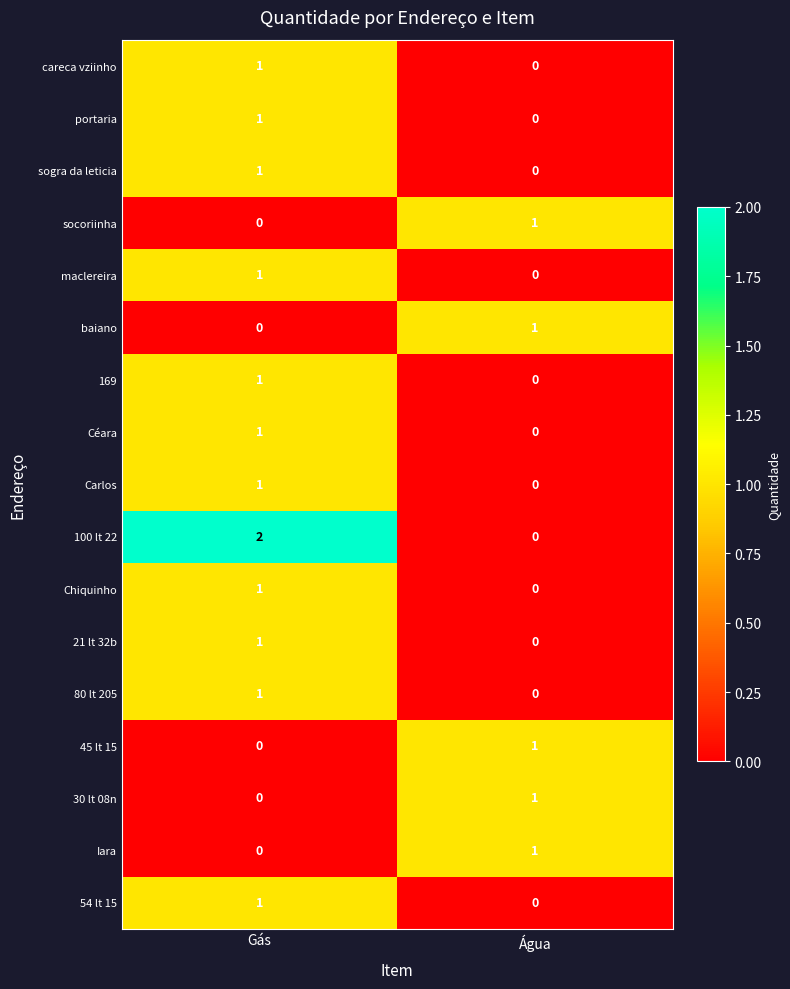

How many data points does each series have?

2